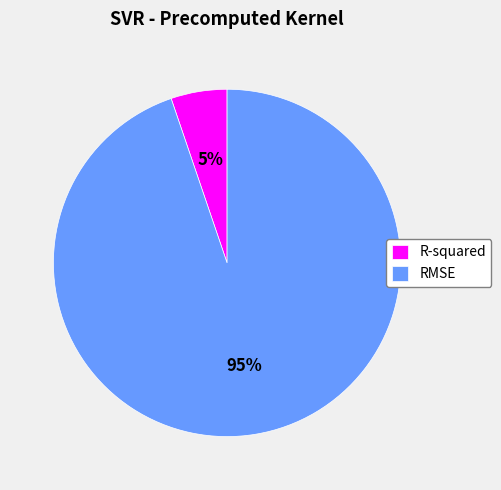

Is it true that RMSE is 99% of the pie?

False